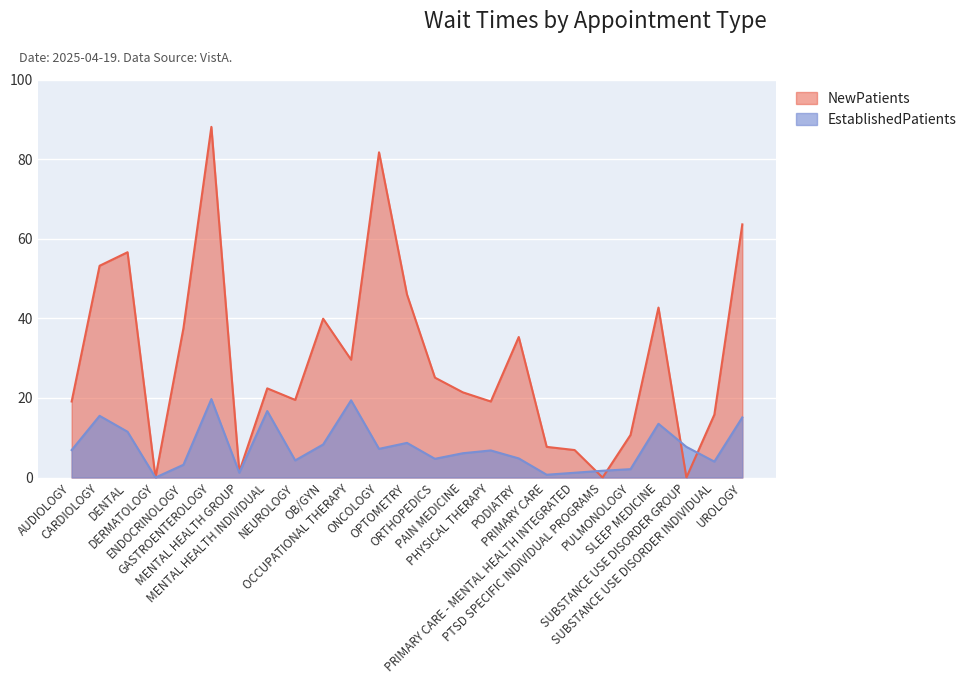

Is it true that EstablishedPatients equals 6.9 at AUDIOLOGY?

True